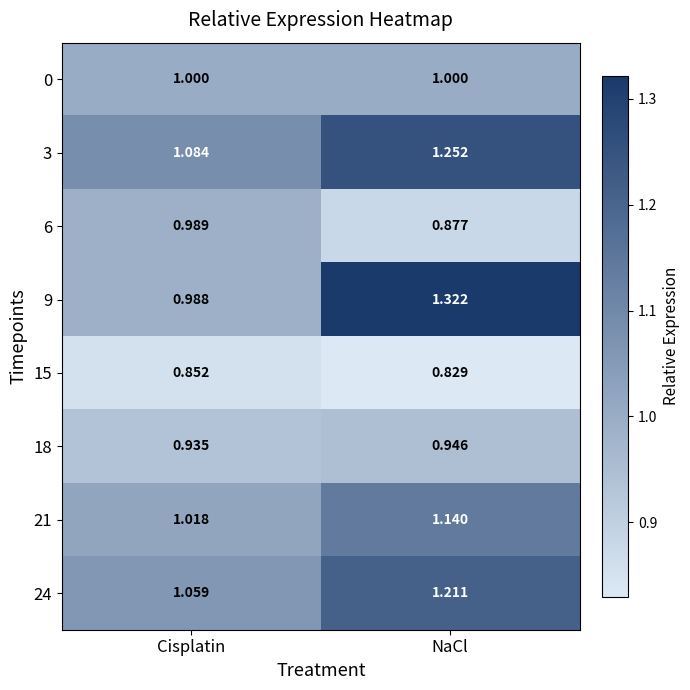

At which category does the chart reach its minimum across all series?

NaCl